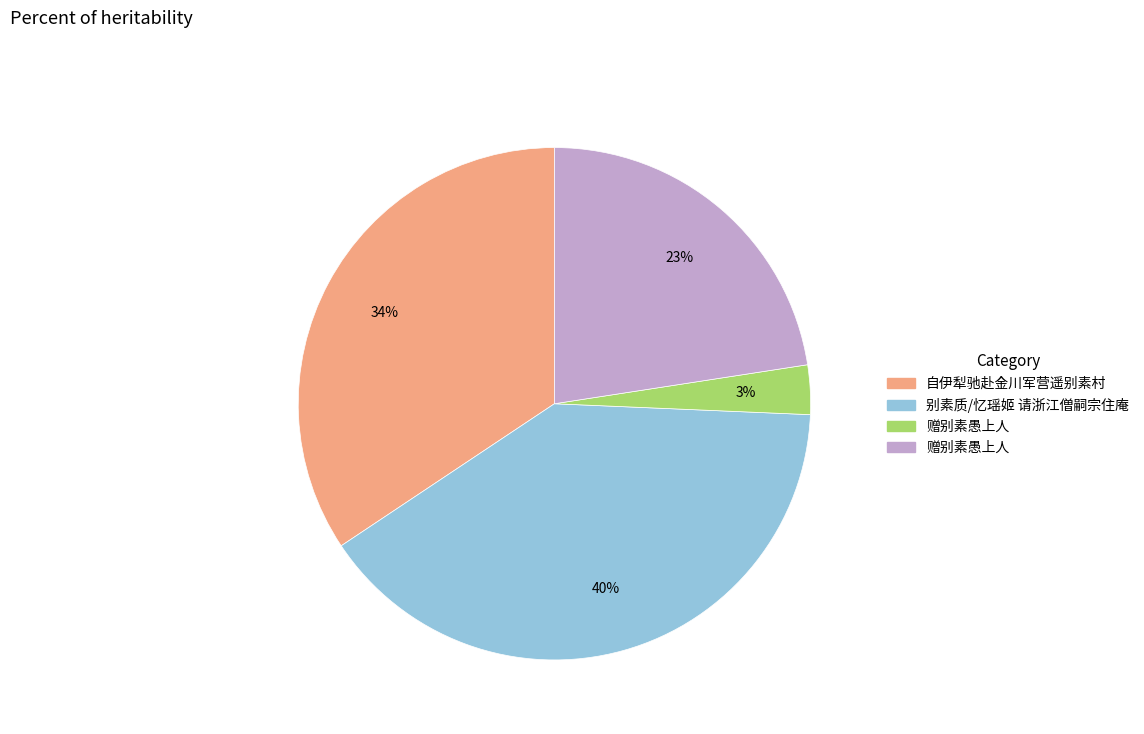

Does any single category account for the majority?

No